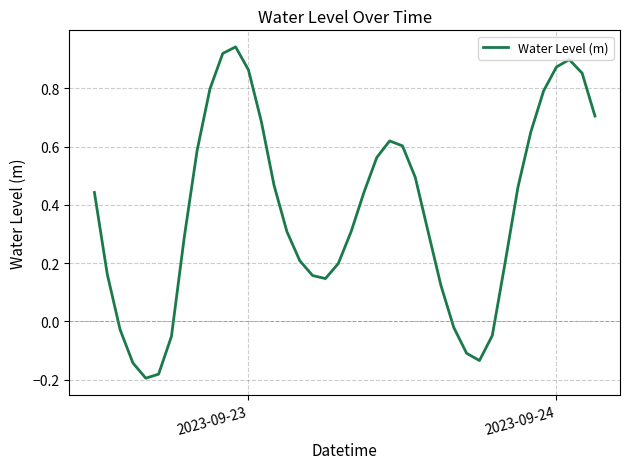

What is the difference between the maximum and minimum values?

1.1